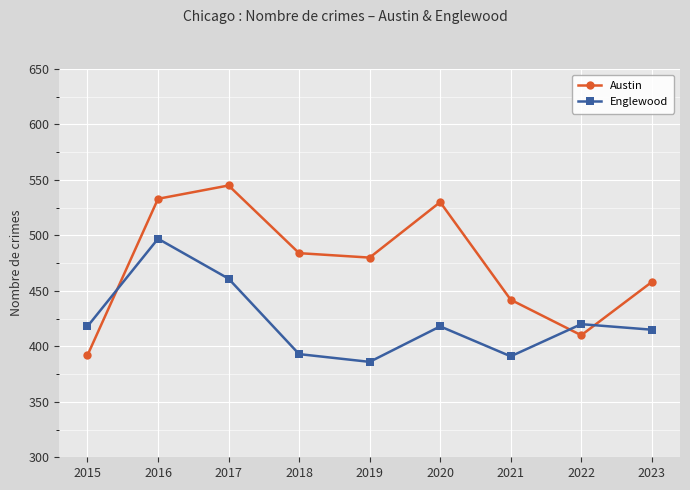

The Englewood series shows 386 at 2019. True or false?

True